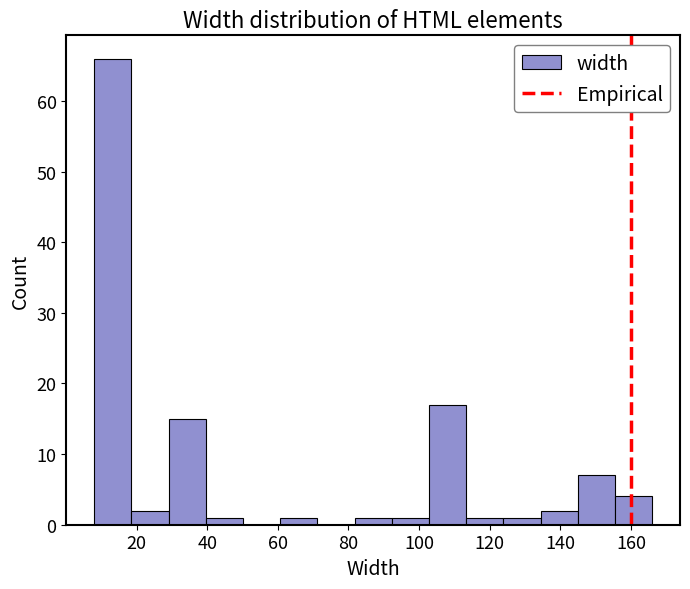

Reading left to right, transcribe this chart: for each bar, give the range it covers on the x-axis and its height. Neither the bar edges nor the heights are printed on the chart, so give them approximately, as read against the axes.

8 to 18: 66
18 to 30: 2
30 to 40: 15
40 to 50: 1
50 to 60: 0
60 to 72: 1
72 to 82: 0
82 to 92: 1
92 to 102: 1
102 to 114: 17
114 to 124: 1
124 to 134: 1
134 to 144: 2
144 to 156: 7
156 to 166: 4